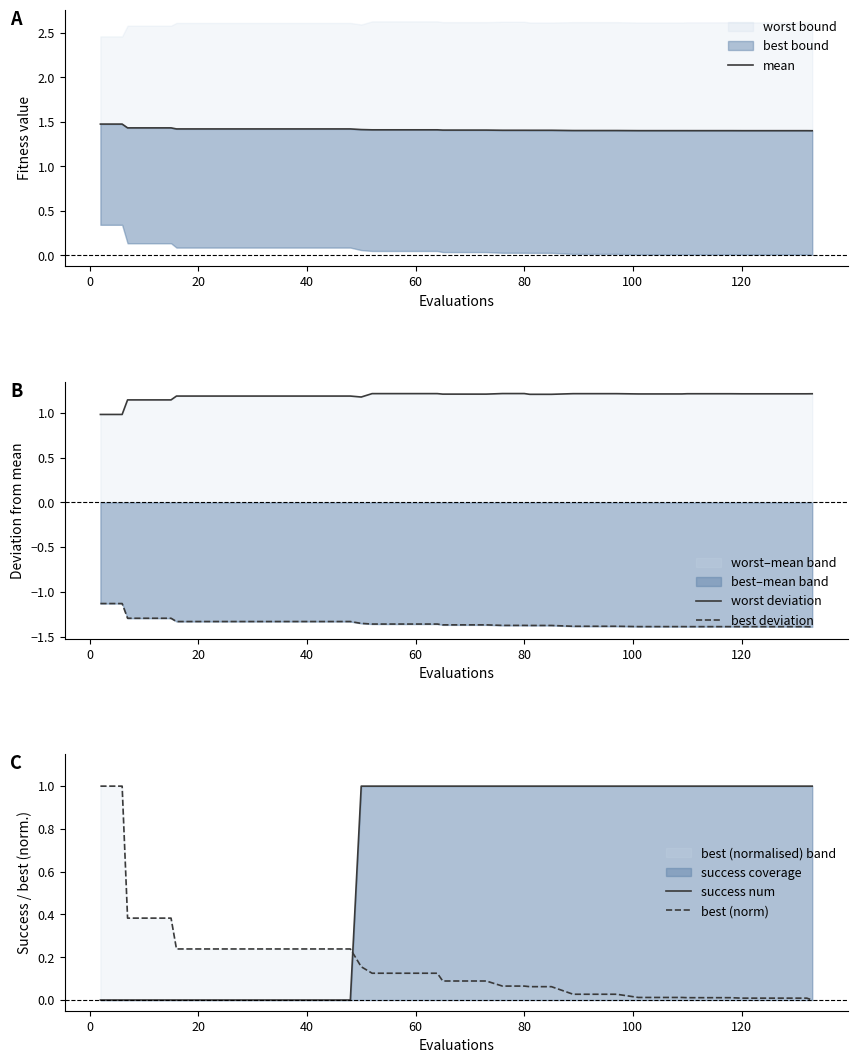

How many times do success num and best (norm) cross each other?

1